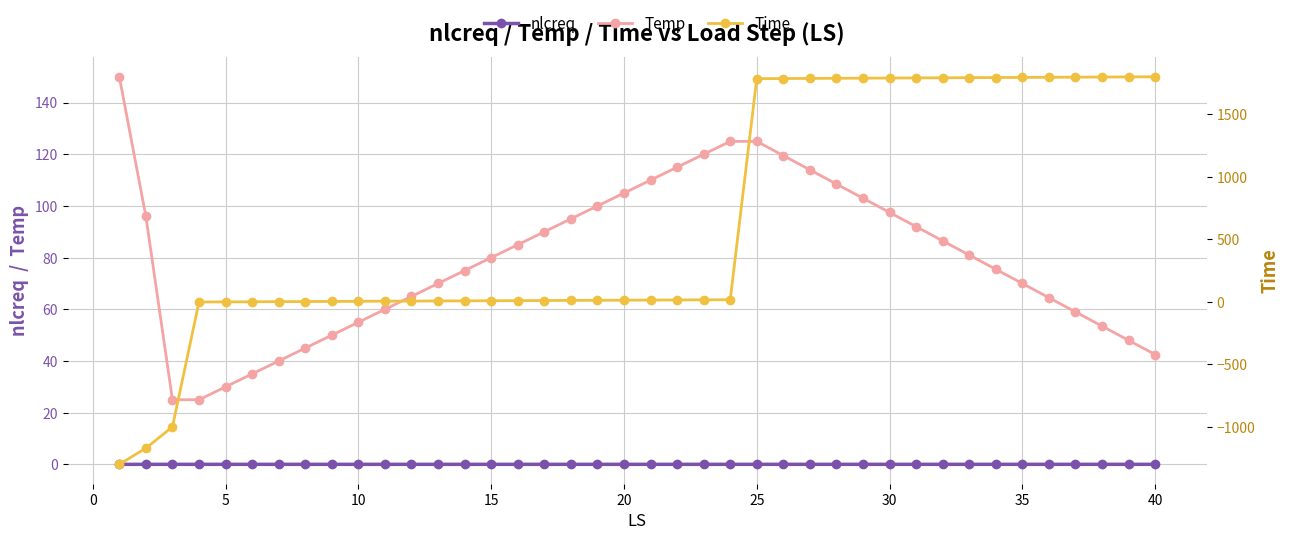

True or false: Temp and nlcreq cross at least once.

False